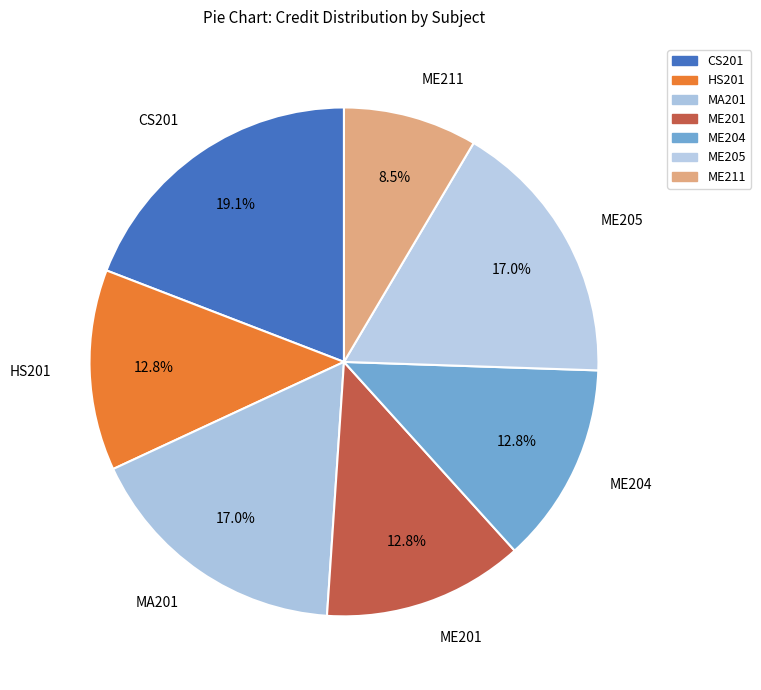

To the nearest percent, what is the average slice percentage?

14%